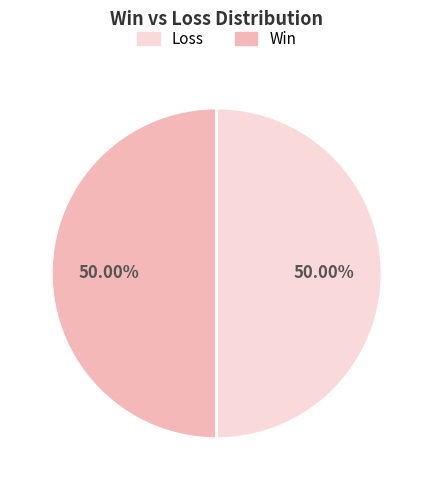

Does any single category account for the majority?

No